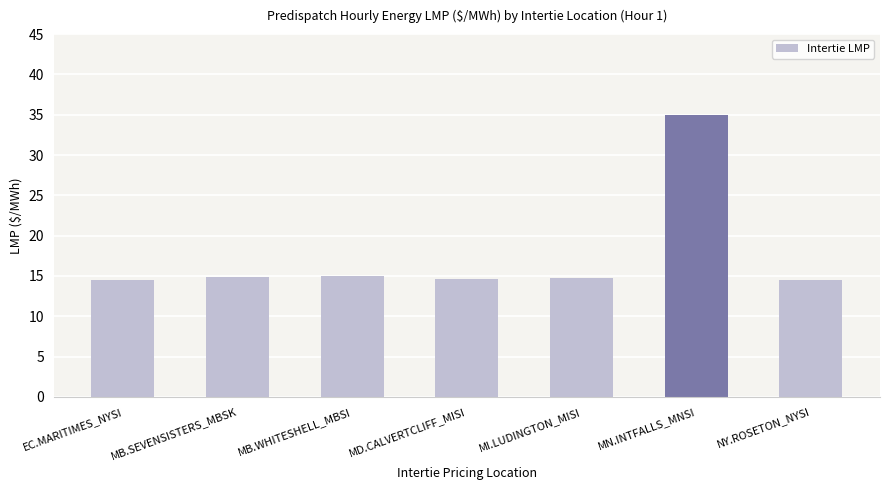

Does the chart contain stacked bars?

No